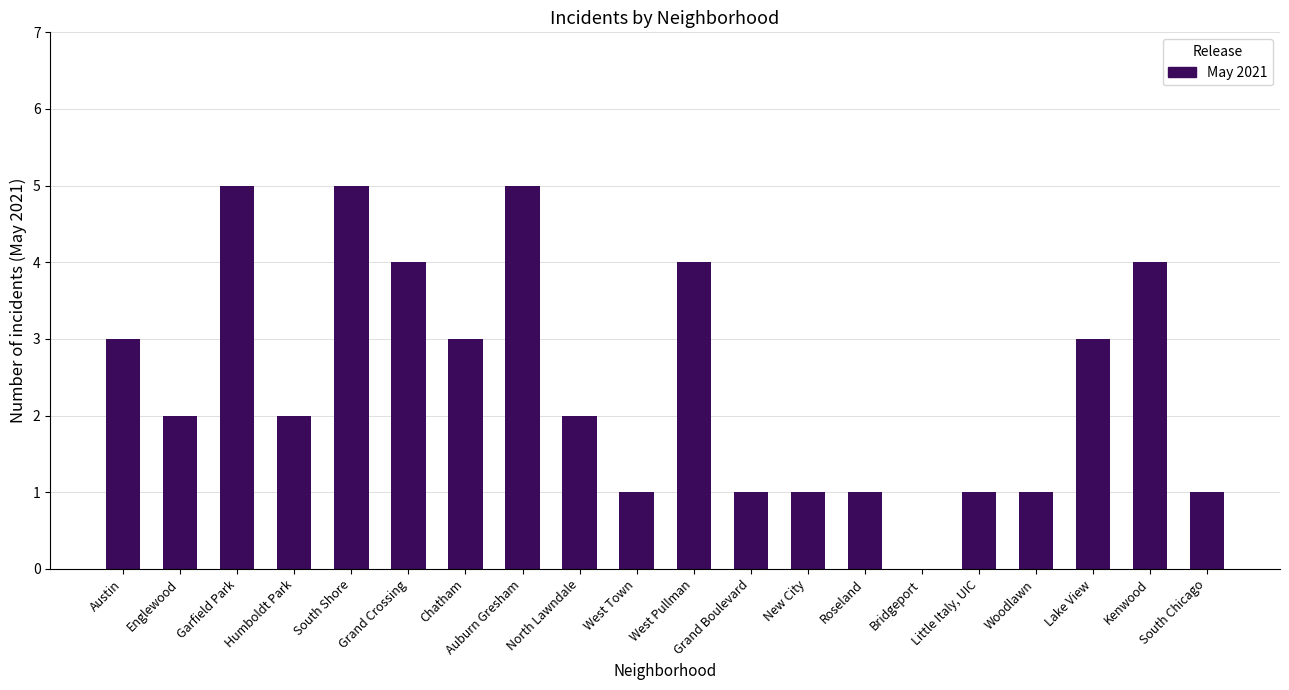

What value does the data have at Garfield Park?

5